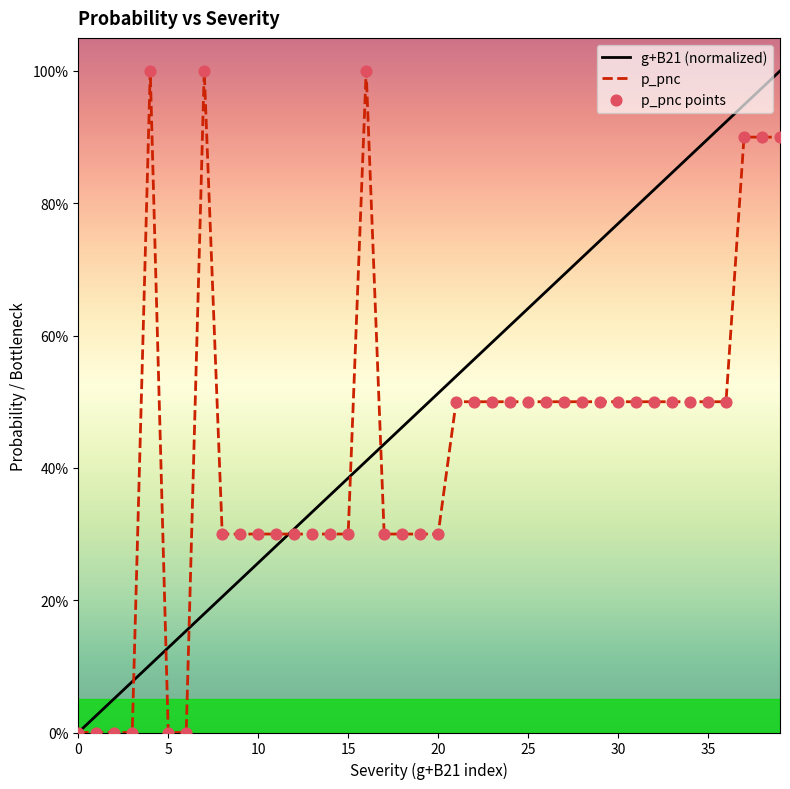

Is this an area chart (filled region under the line)?

No